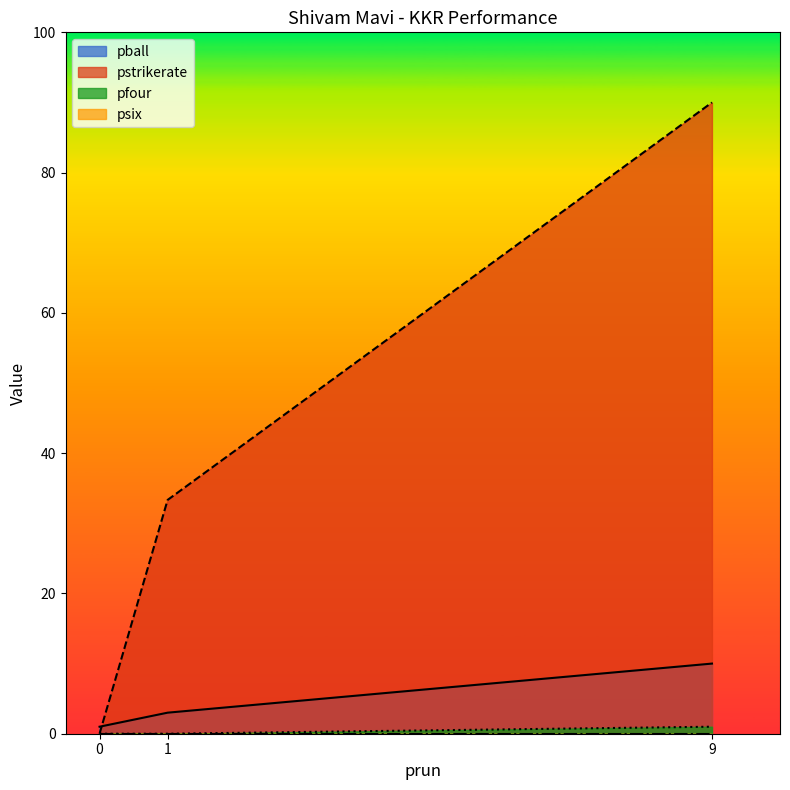

Which series has the largest range (max minus min)?

pstrikerate